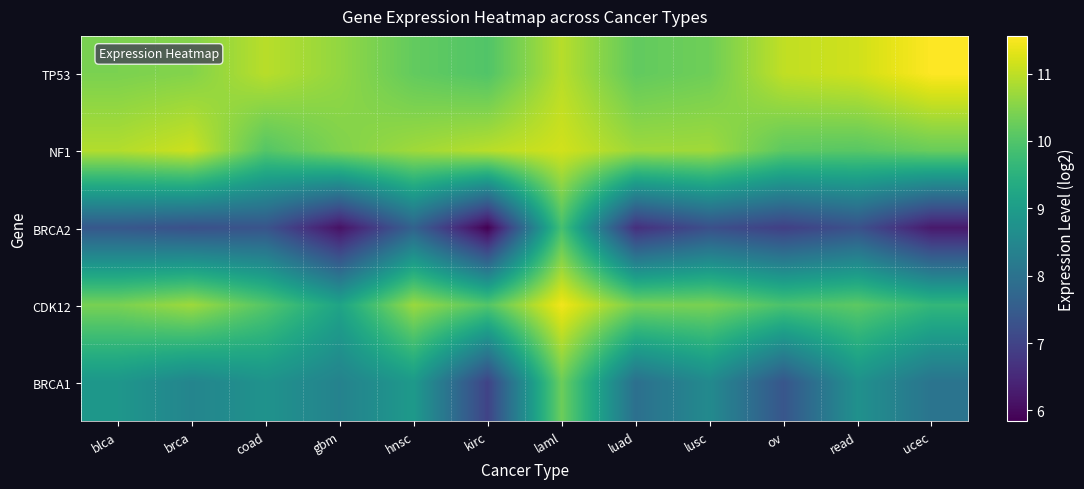

What is the total value across all series at read?

47.4